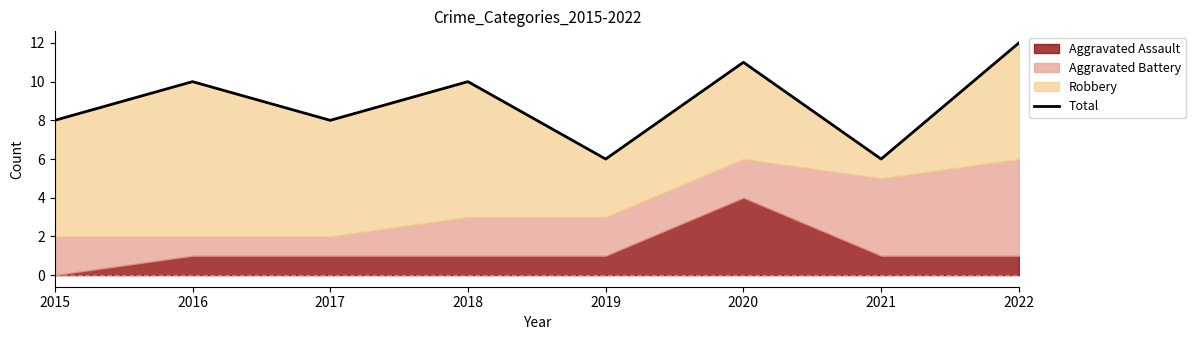

What is the greatest value displayed?

12